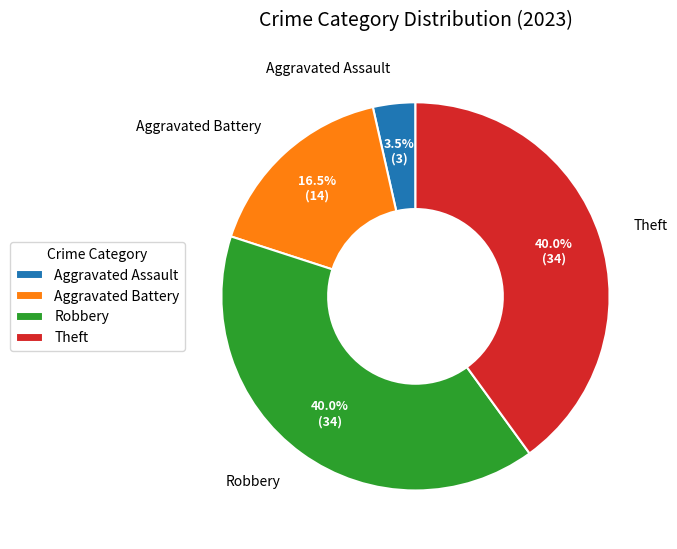

What percentage is NOT represented by Robbery?

60.0%